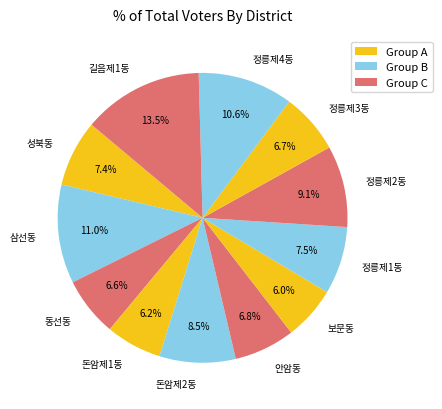

Between 돈암제1동 and 정릉제3동, which is larger?

정릉제3동